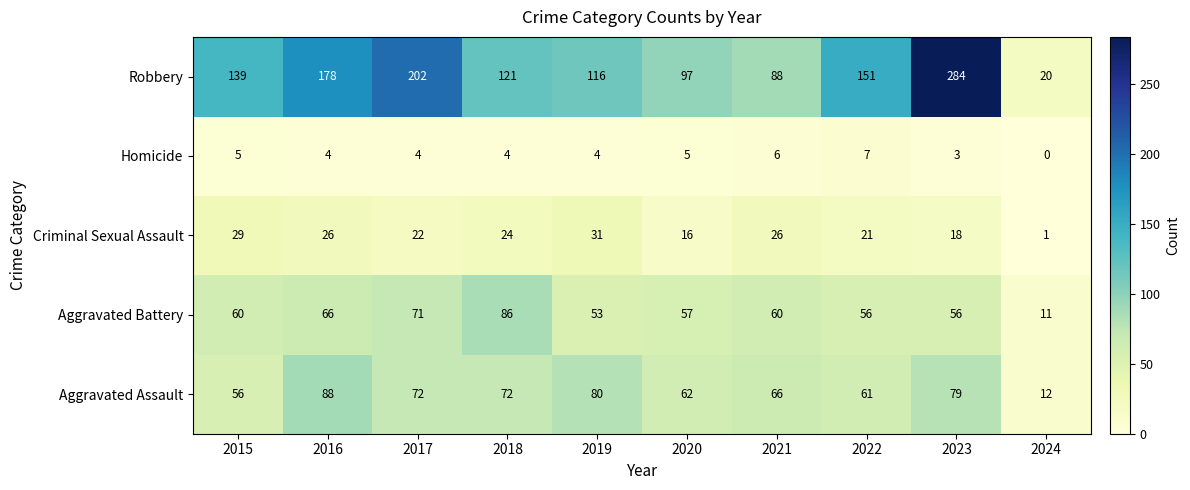

Rank the series at 2020 from highest to lowest value.

Robbery, Aggravated Assault, Aggravated Battery, Criminal Sexual Assault, Homicide